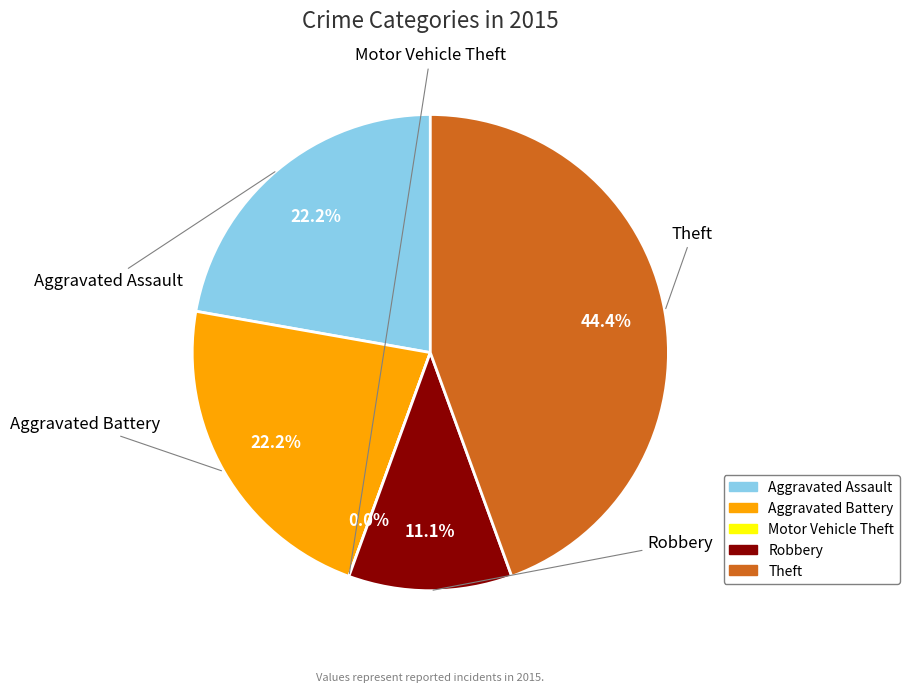

To the nearest percent, what is the combined percentage of Aggravated Assault and Robbery?

33%